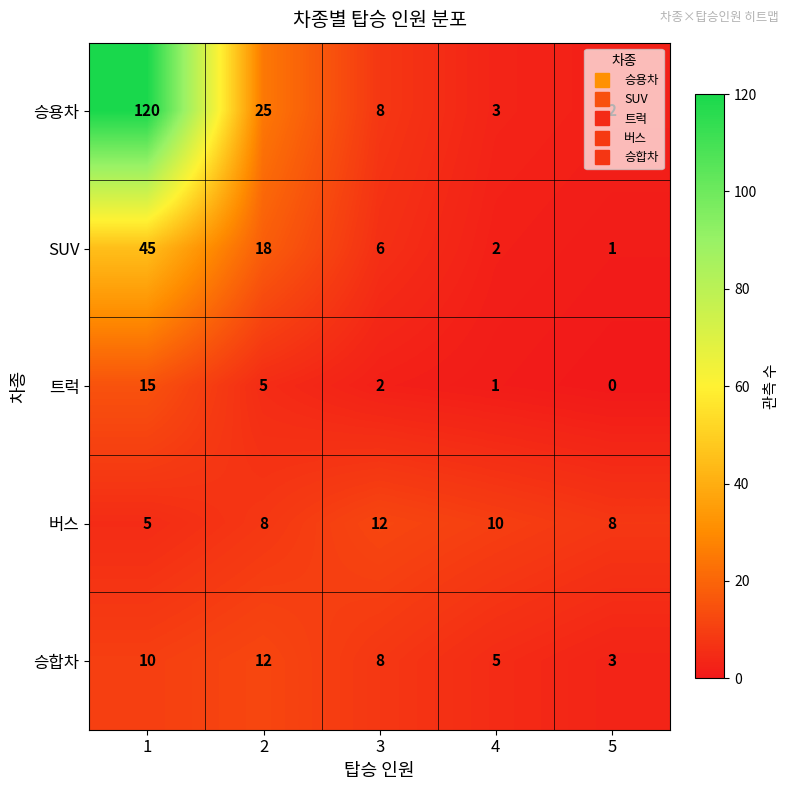

The value of SUV at 4 is 2. True or false?

True